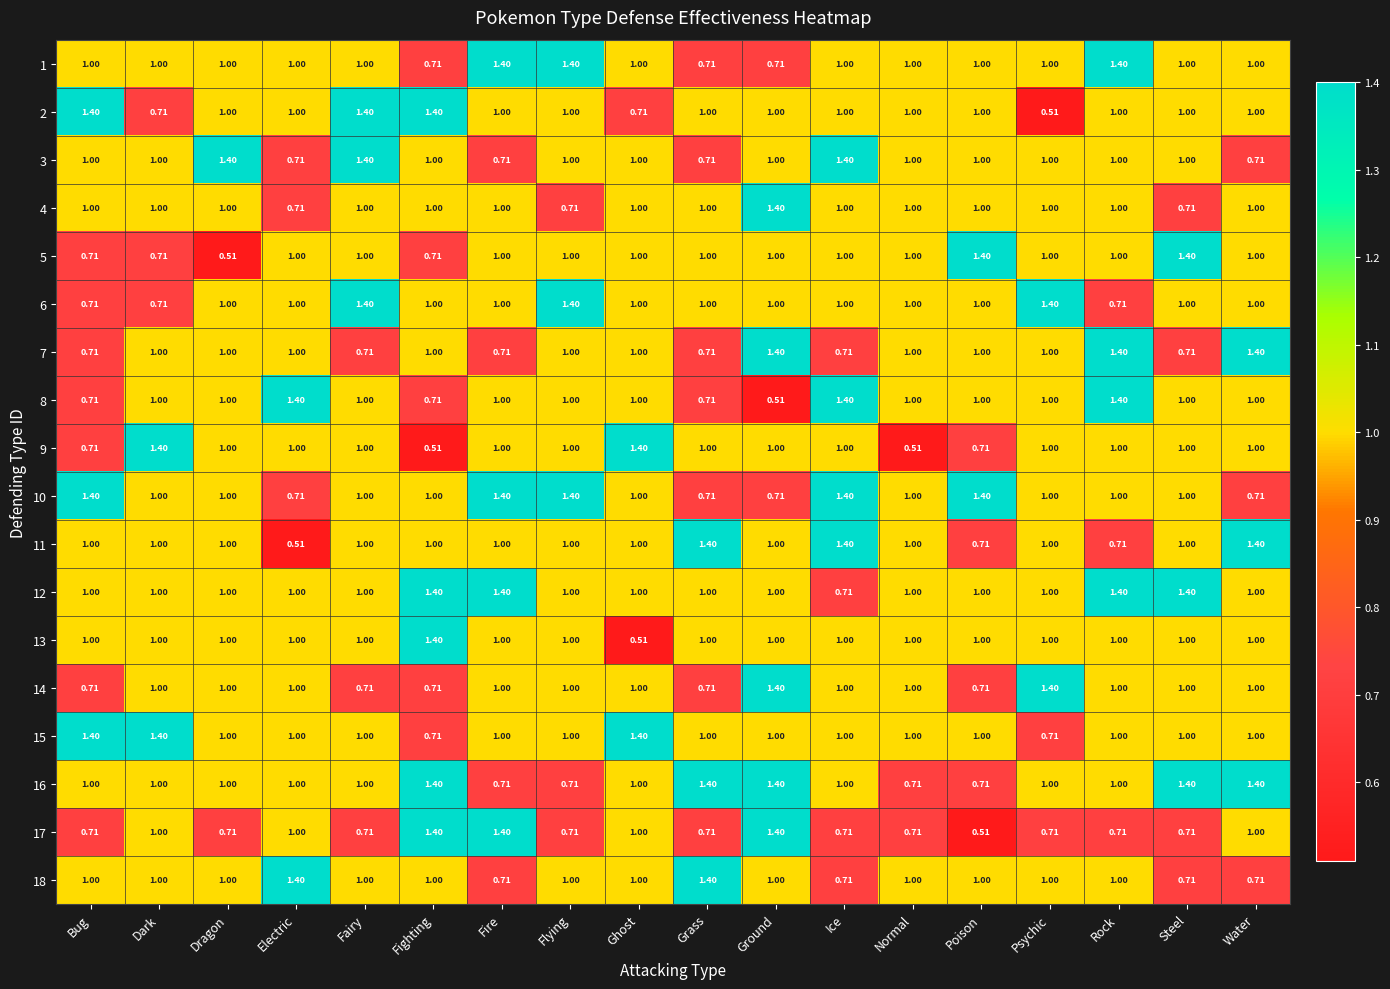

At which label does 12 reach its minimum?

Ice